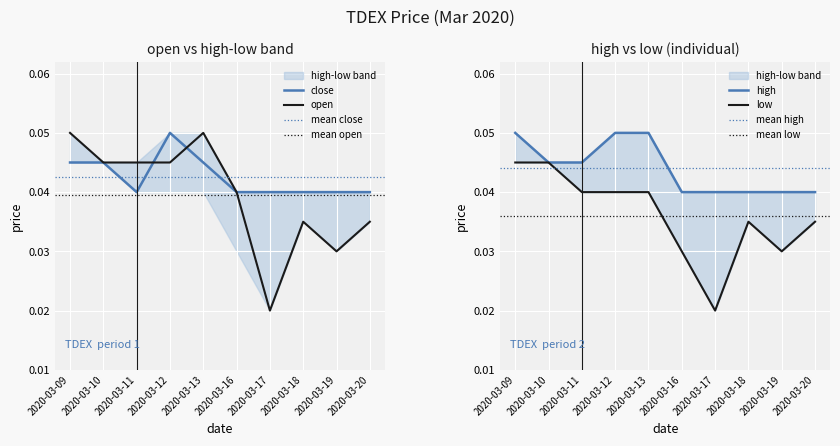

Is this an area chart (filled region under the line)?

No